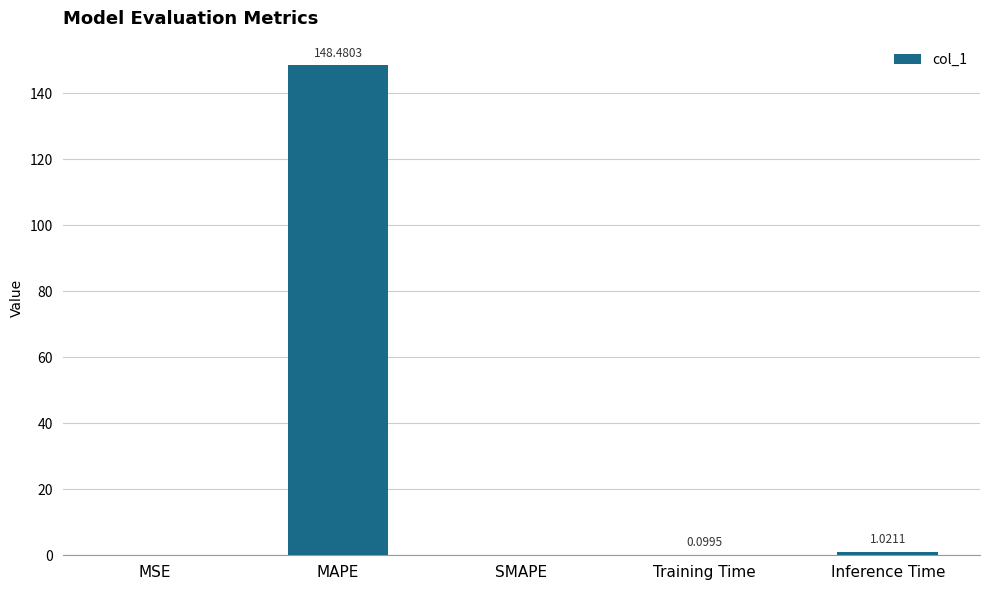

Count the number of categories in the chart.

5